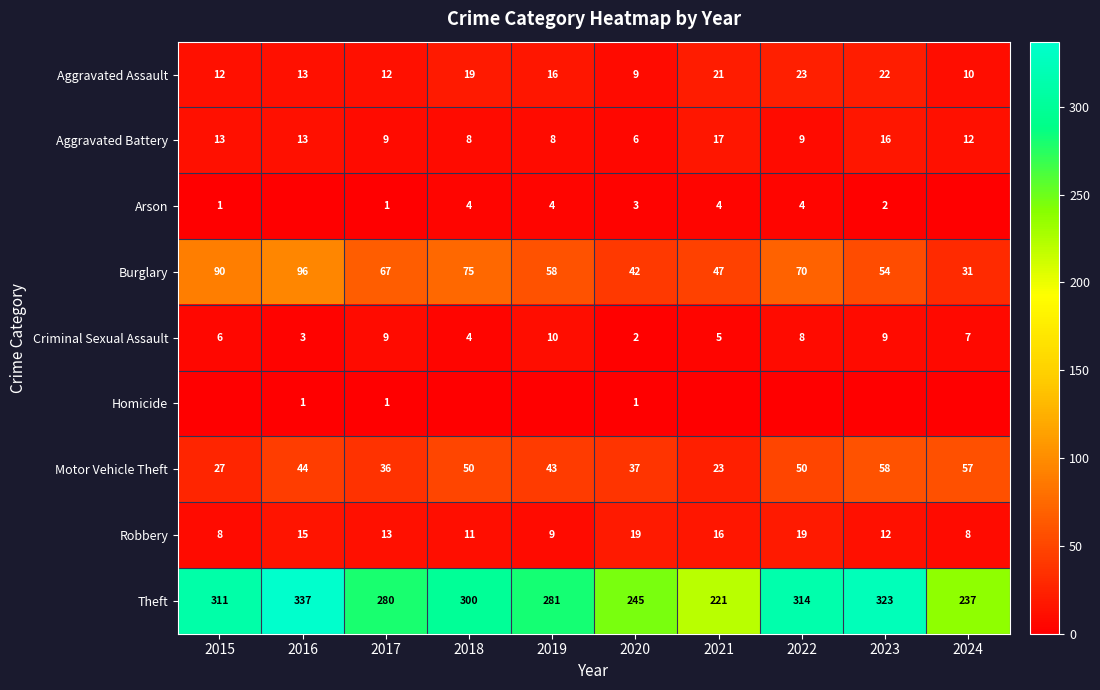

At which label does Robbery first exceed 13?

2016